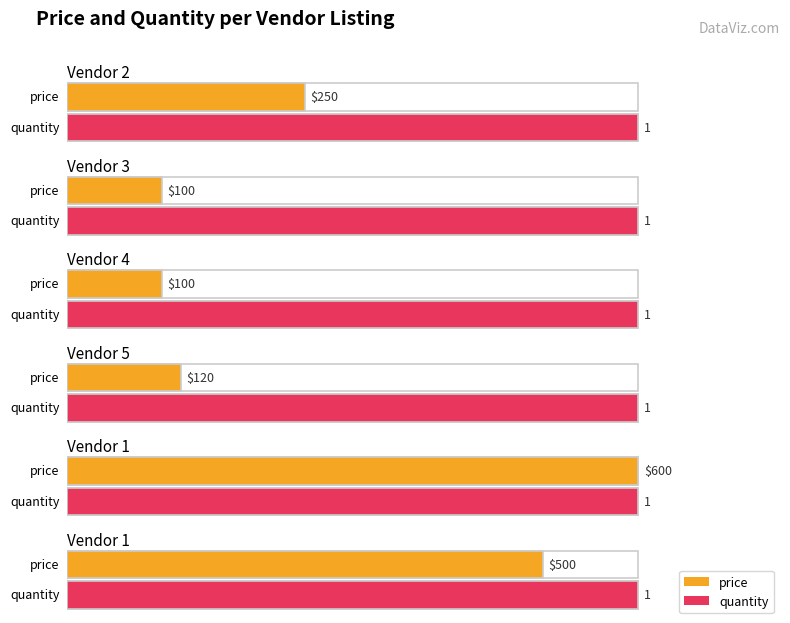

What is the difference between the maximum and minimum values in the price series?

500